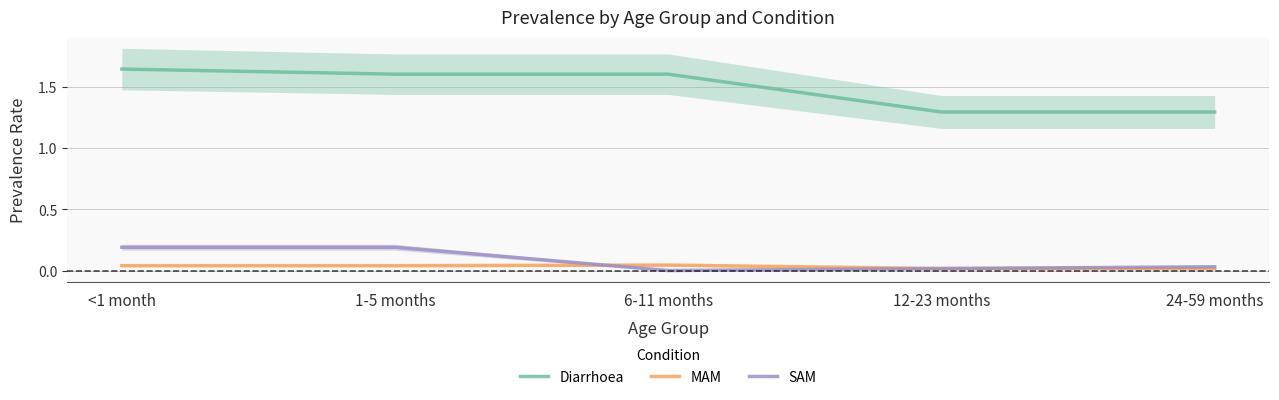

Reading left to right, transcribe all the data shown in this chart.

Diarrhoea: <1 month=1.6	1-5 months=1.6	6-11 months=1.6	12-23 months=1.3	24-59 months=1.3
MAM: <1 month=0.0	1-5 months=0.0	6-11 months=0.0	12-23 months=0.0	24-59 months=0.0
SAM: <1 month=0.2	1-5 months=0.2	6-11 months=0.0	12-23 months=0.0	24-59 months=0.0